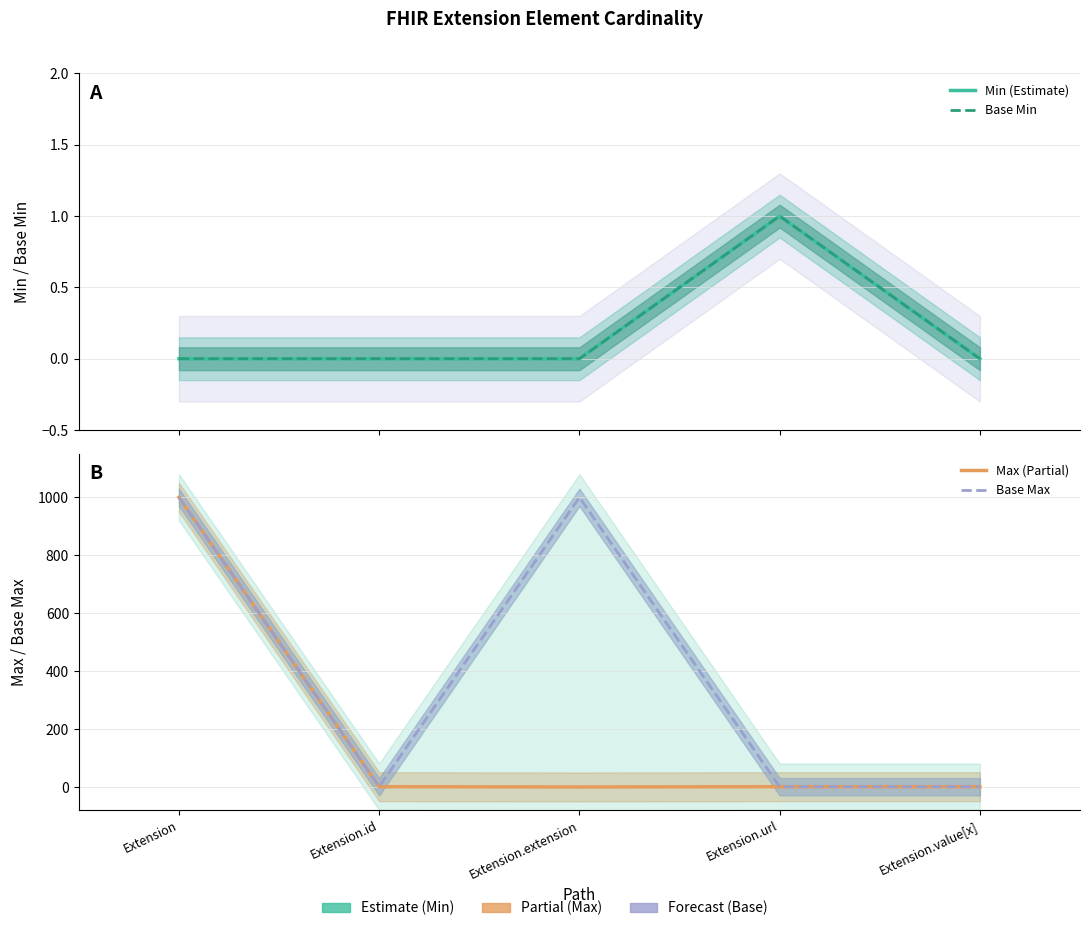

Where does the Max (Partial) series first go above 1?

Extension